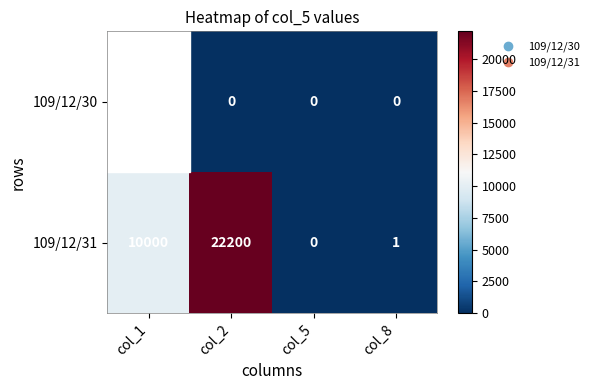

What is the difference between the maximum and minimum values in the 109/12/31 series?

22200